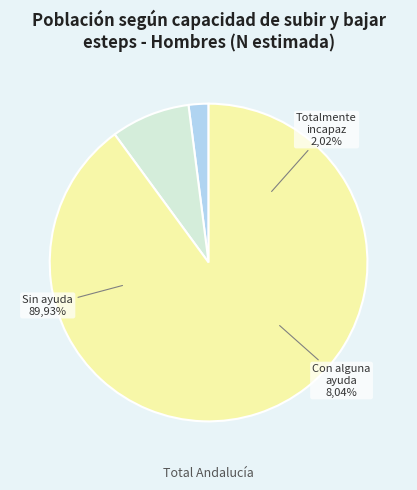

Is there a majority slice in this chart?

Yes